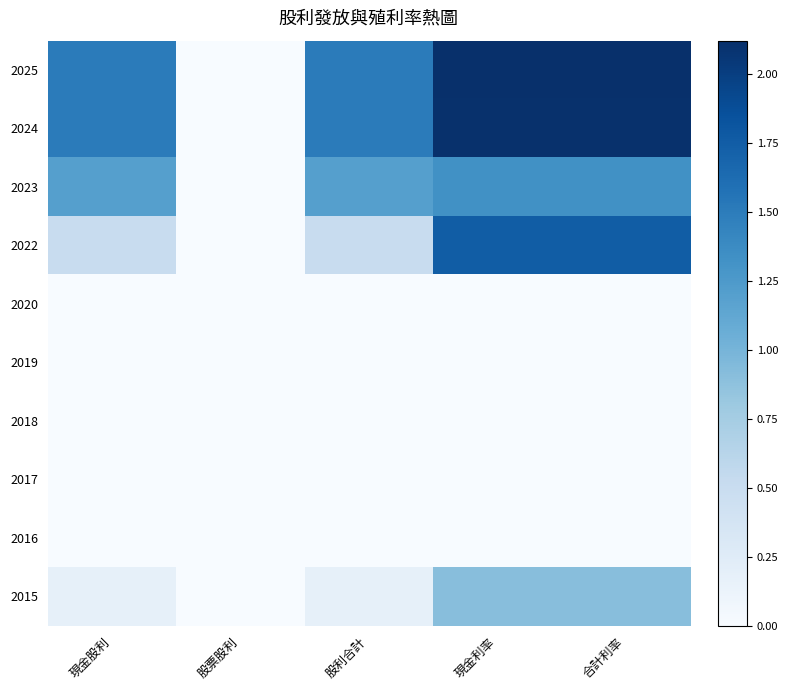

List the series in order of their peak value, highest first.

2025, 2024, 2022, 2023, 2015, 2020, 2019, 2018, 2017, 2016